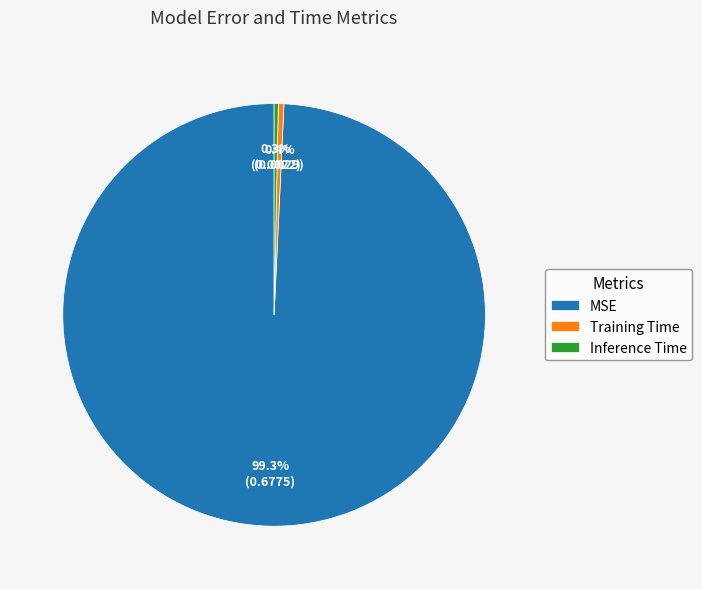

Does Training Time represent more than half of the total?

No